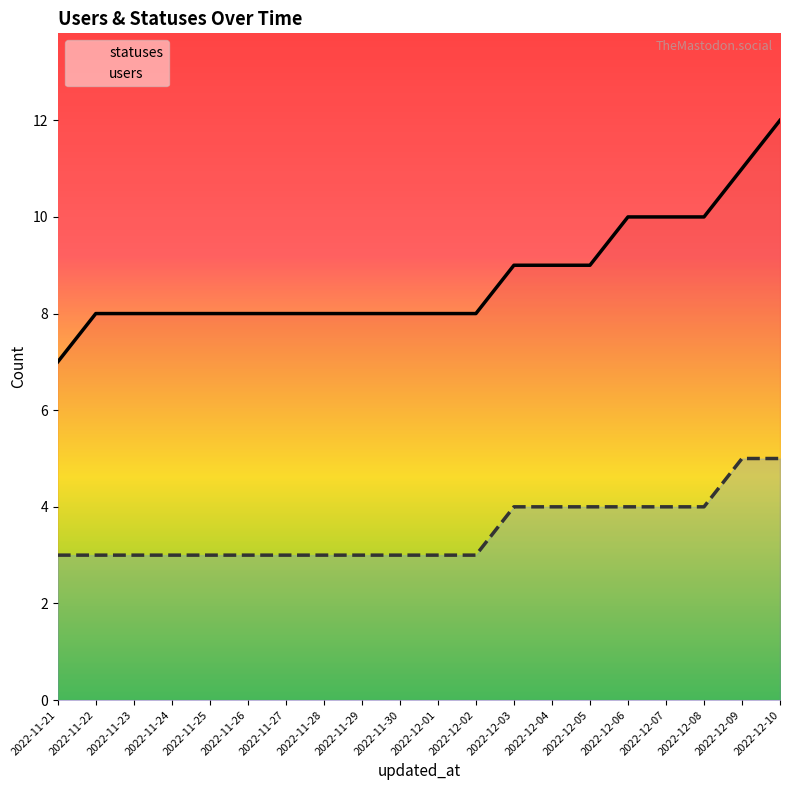

What is the sum of all users values?

70